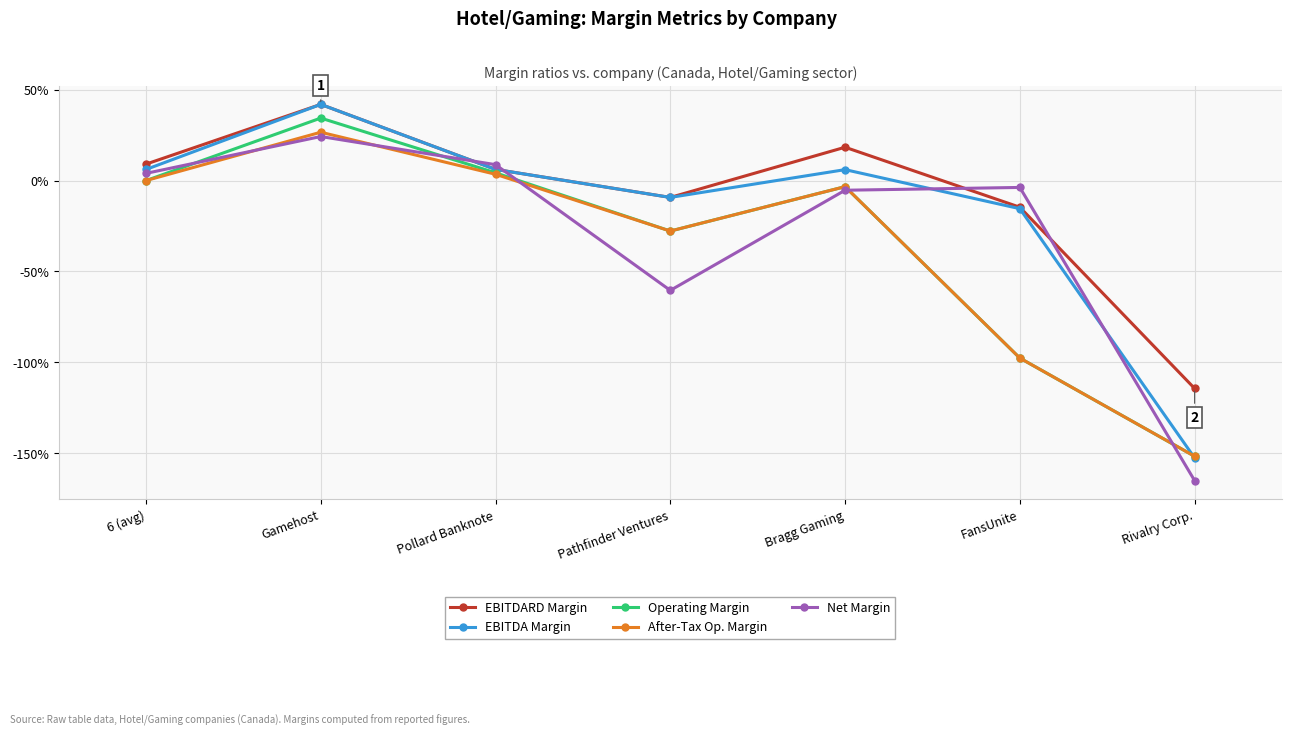

Does the chart have visible grid lines?

Yes